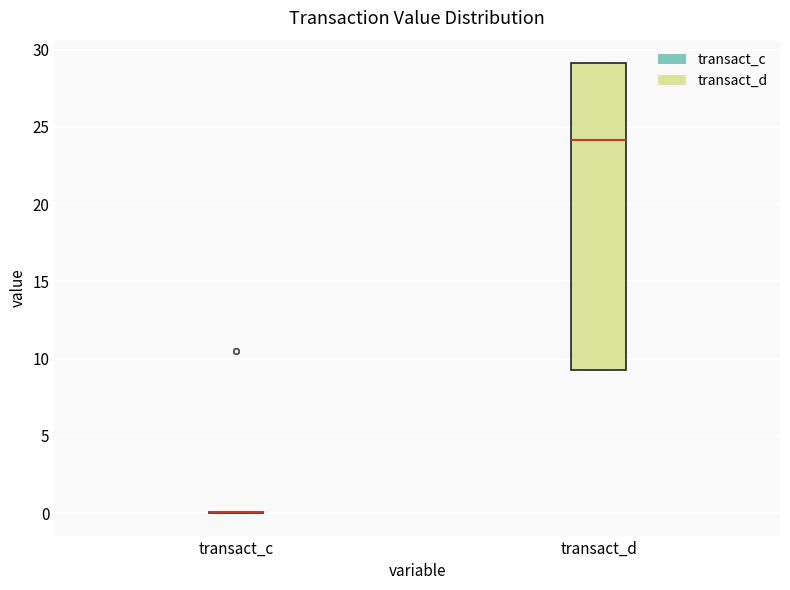

Reading left to right, transcribe this box plot: for each box, give where its median line is, the range the box spans, and where its two whiskers end, as read against the y-axis. The values are not printed on the chart, so give them approximately, as read against the axis.

transact_c: box collapsed to a line at 0.0, whiskers 0.0 to 0.0
transact_d: median 24.0, box 9.5 to 29.0, whiskers 9.5 to 29.0